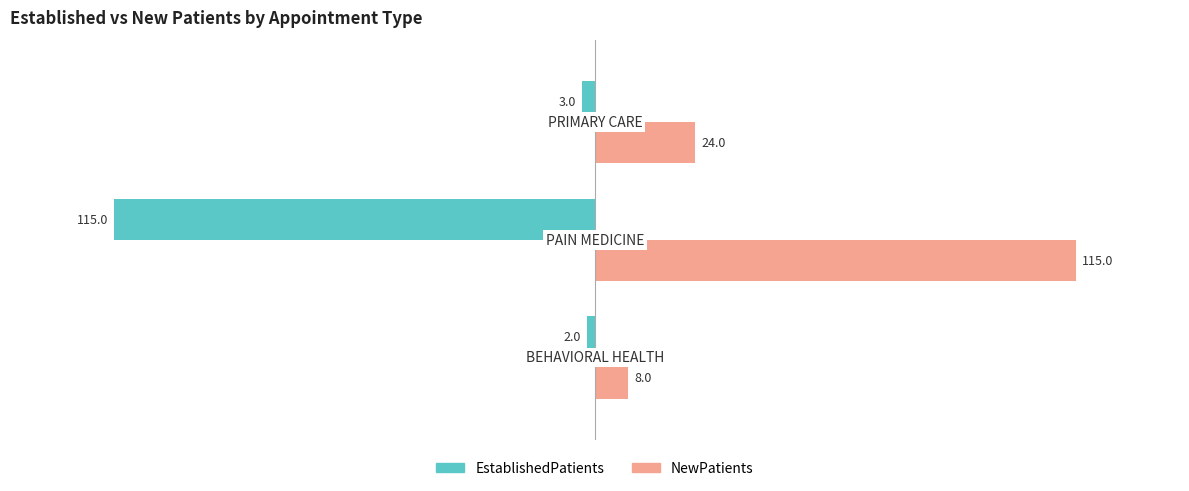

What is the difference between the maximum and minimum values in the NewPatients series?

107